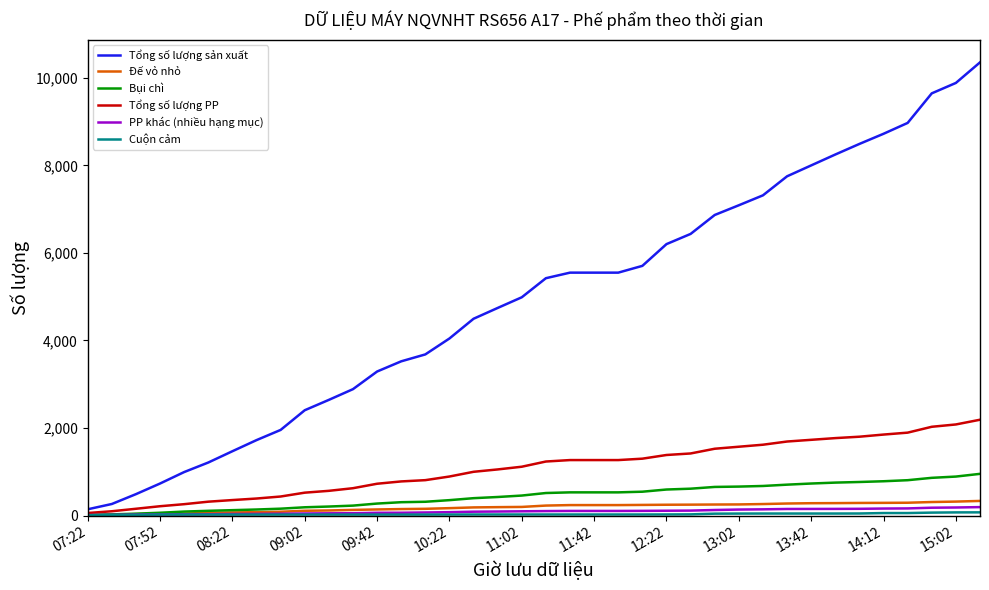

Which series has the widest spread of values?

Tổng số lượng sản xuất